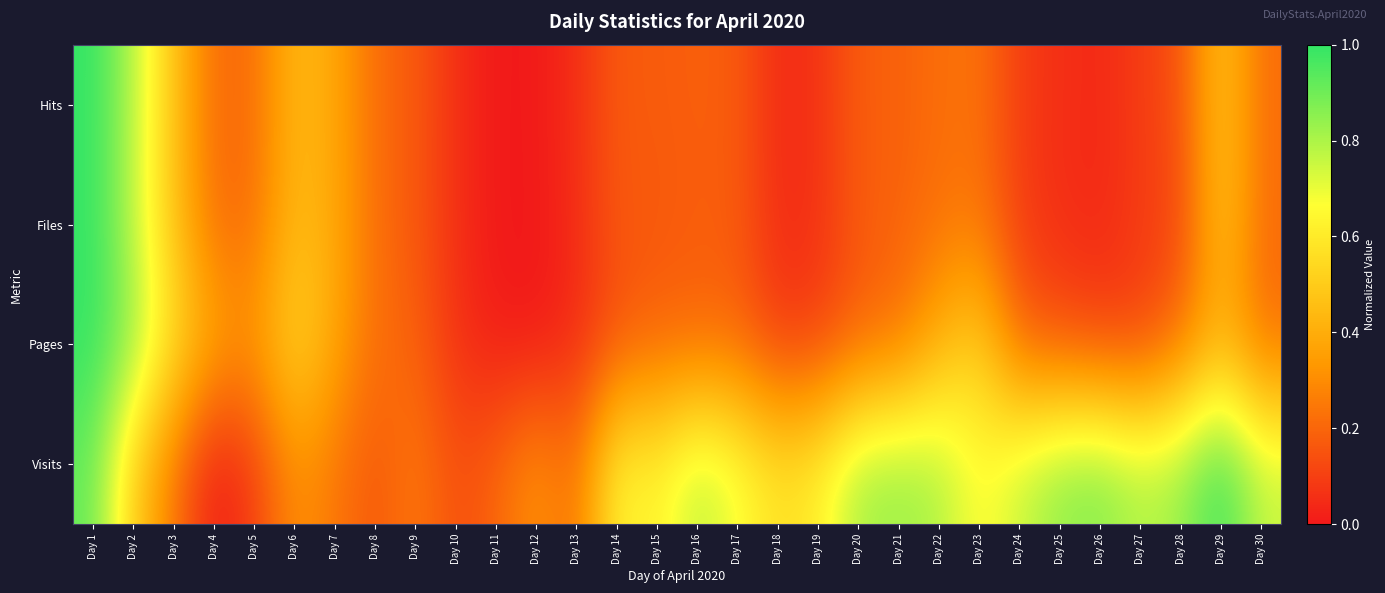

At which category does the chart reach its peak across all series?

Day 1